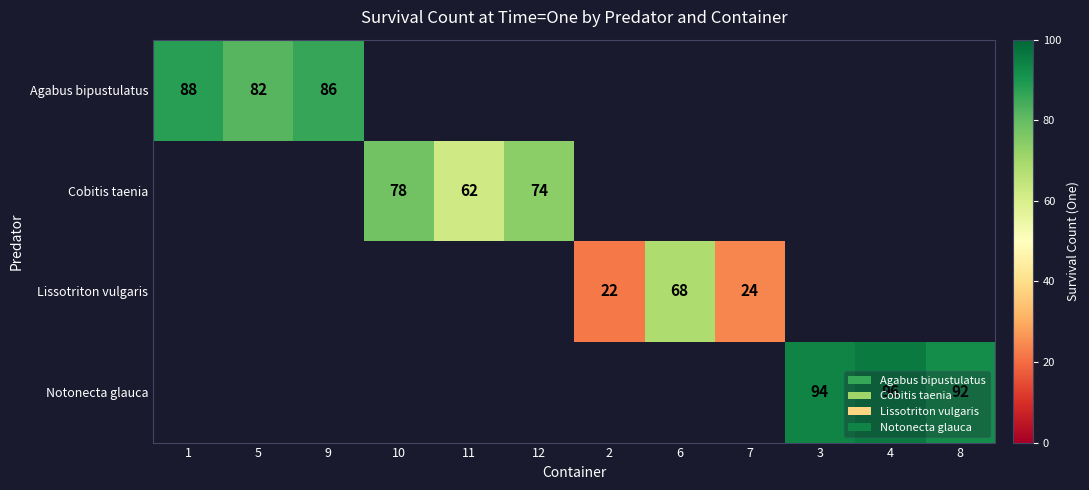

How many positive values does the Lissotriton vulgaris series have?

3